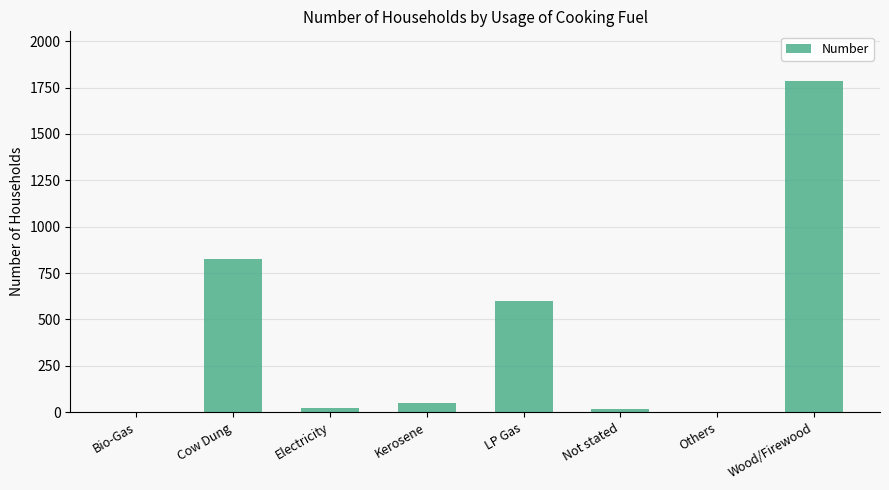

Between Not stated and Kerosene, which is larger?

Kerosene